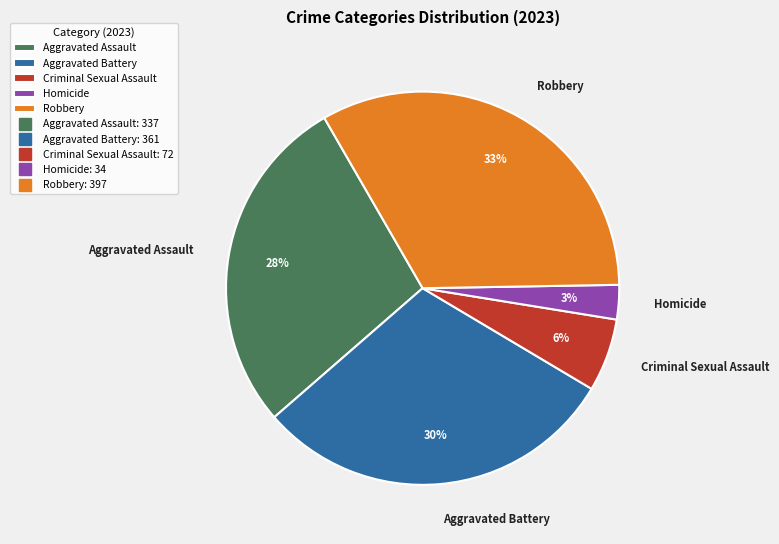

The Criminal Sexual Assault slice represents 6% of the pie. True or false?

True